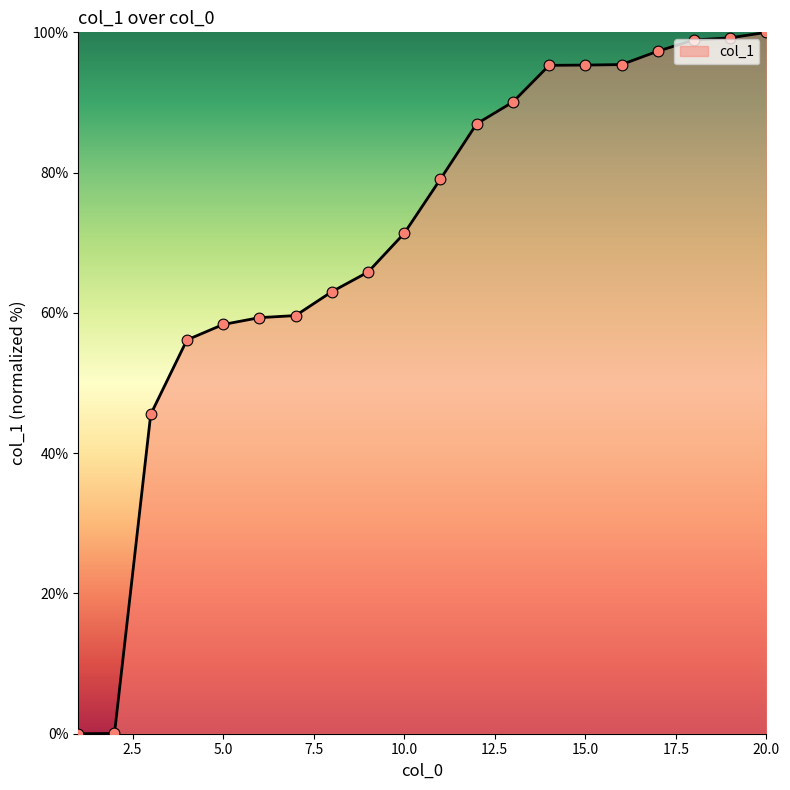

What is the difference between the maximum and minimum values?

100.0